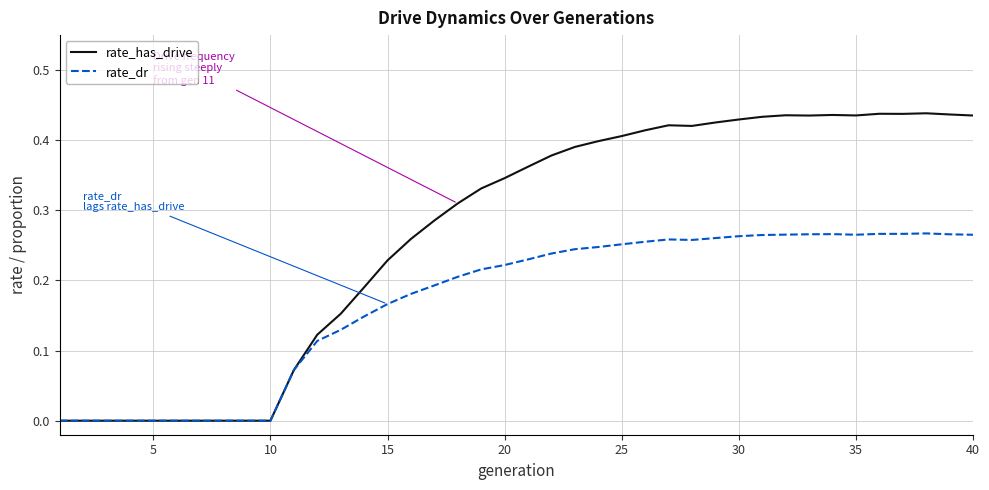

Which series has the largest total across all categories?

rate_has_drive